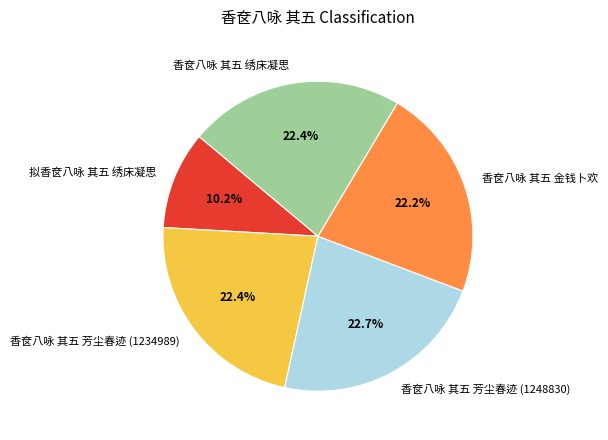

Count the number of slices in the pie.

5